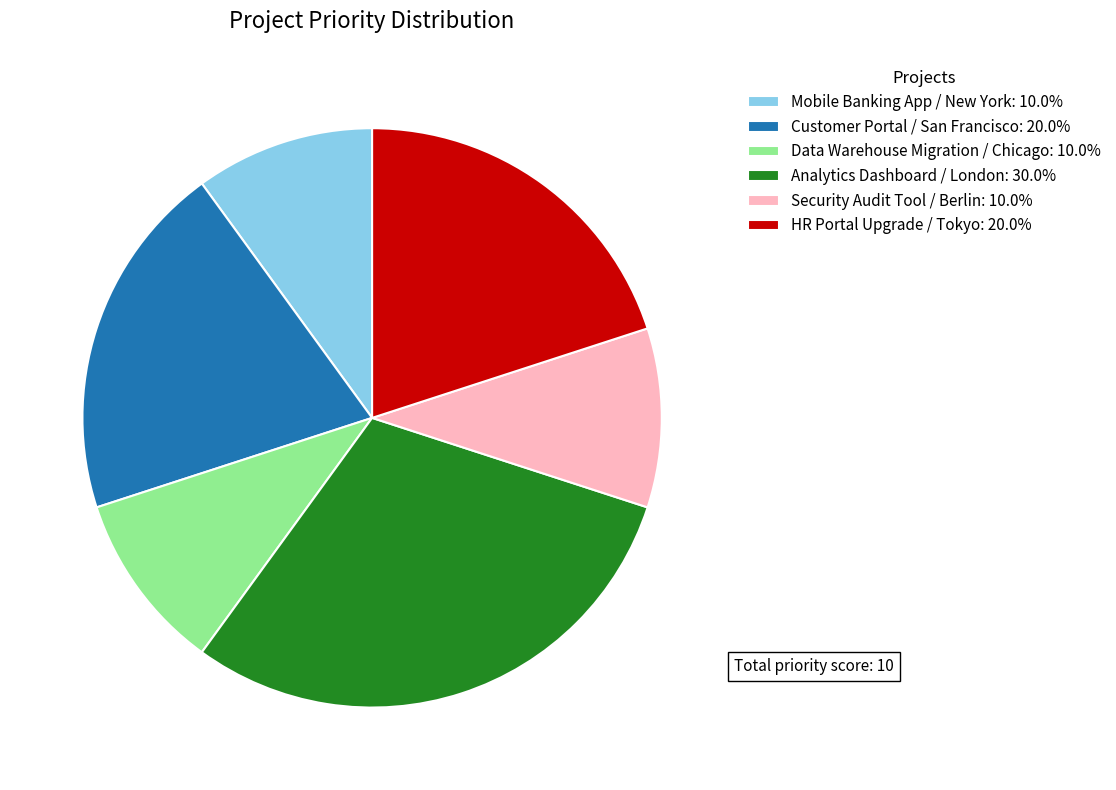

Approximately how many times larger is the value at Security Audit Tool / Berlin compared to Customer Portal / San Francisco?

0.5